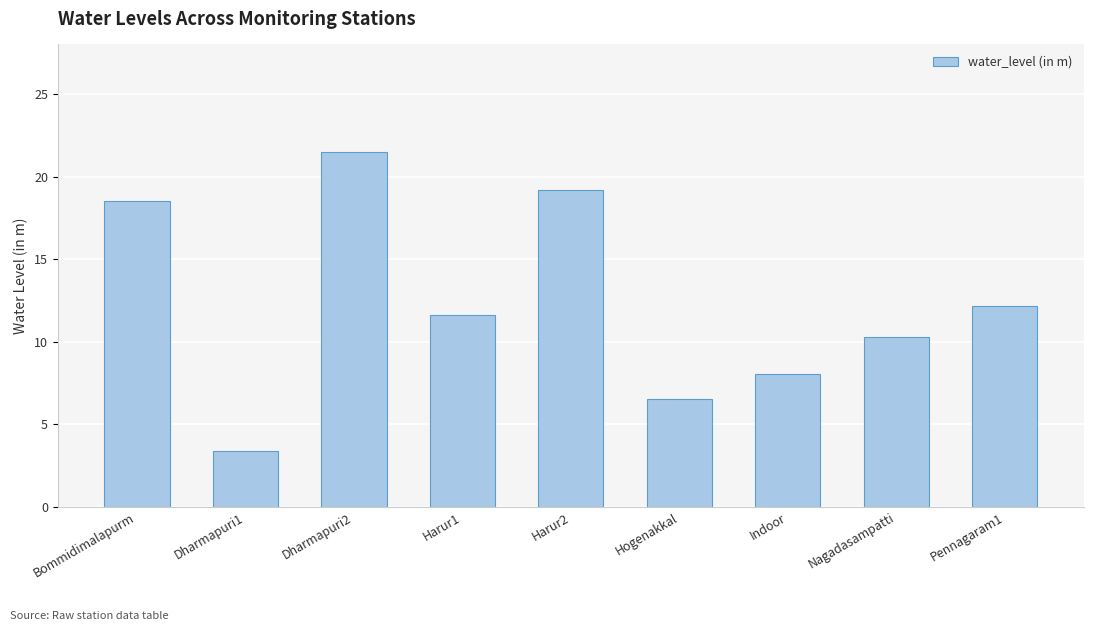

What is the minimum value shown in the chart?

3.4